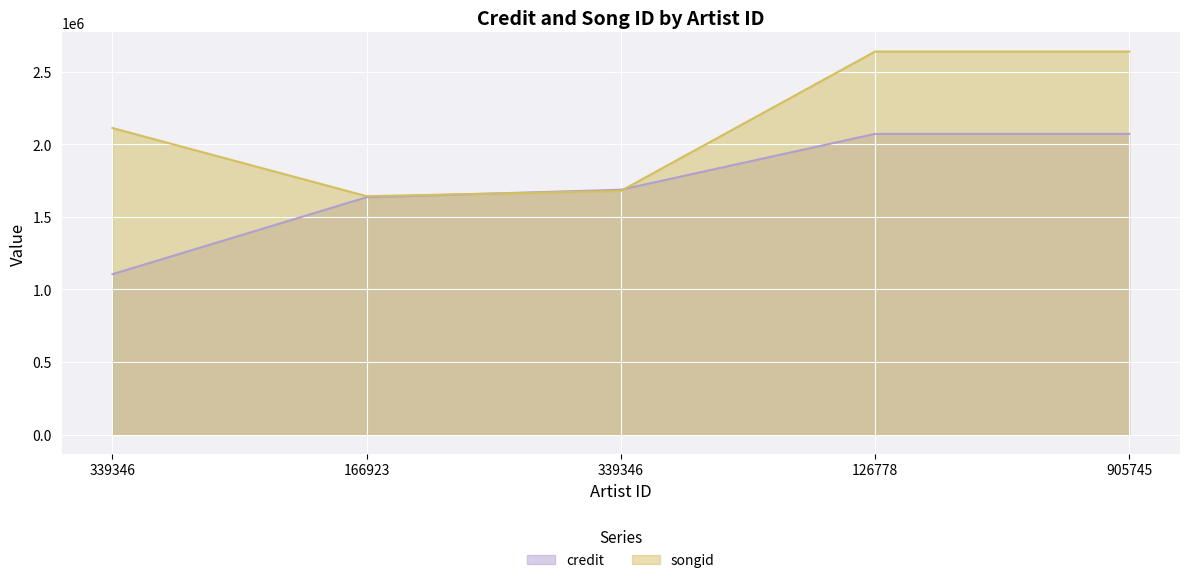

Is it true that songid equals 500094 at 339346?

False